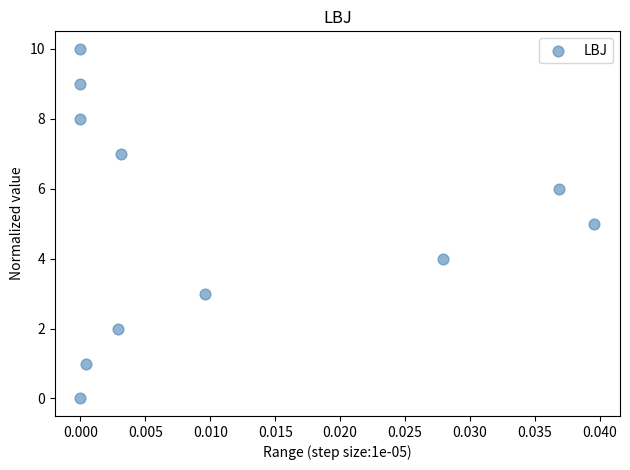

What is the average Y value?

5